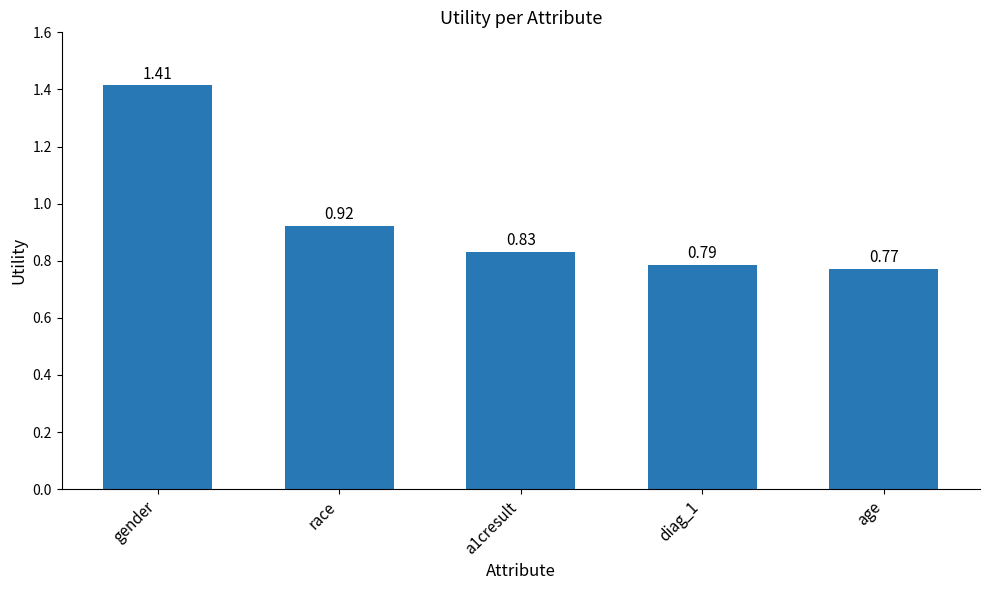

What is the difference between the maximum and minimum values?

0.6